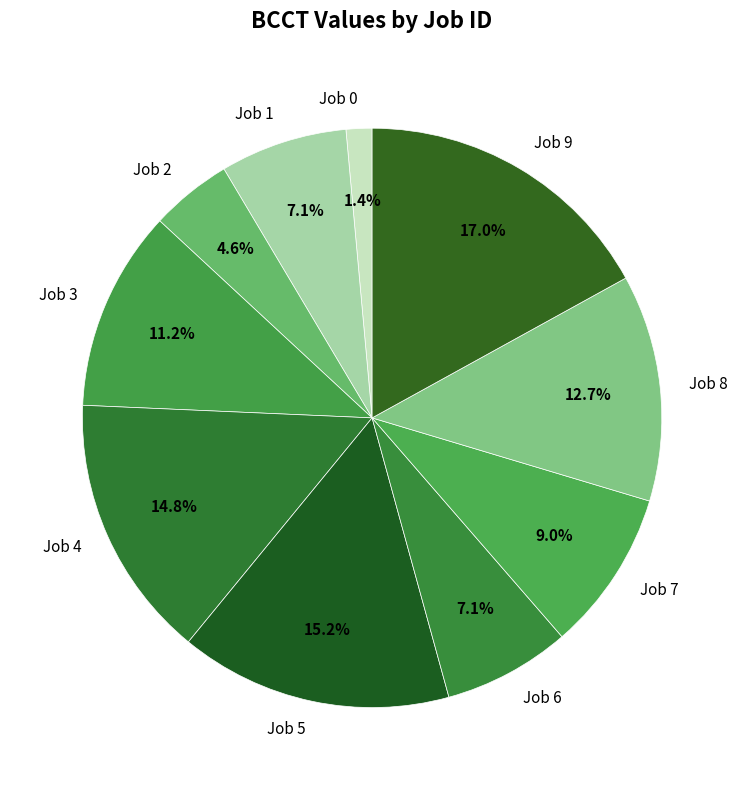

How many segments does this pie chart have?

10